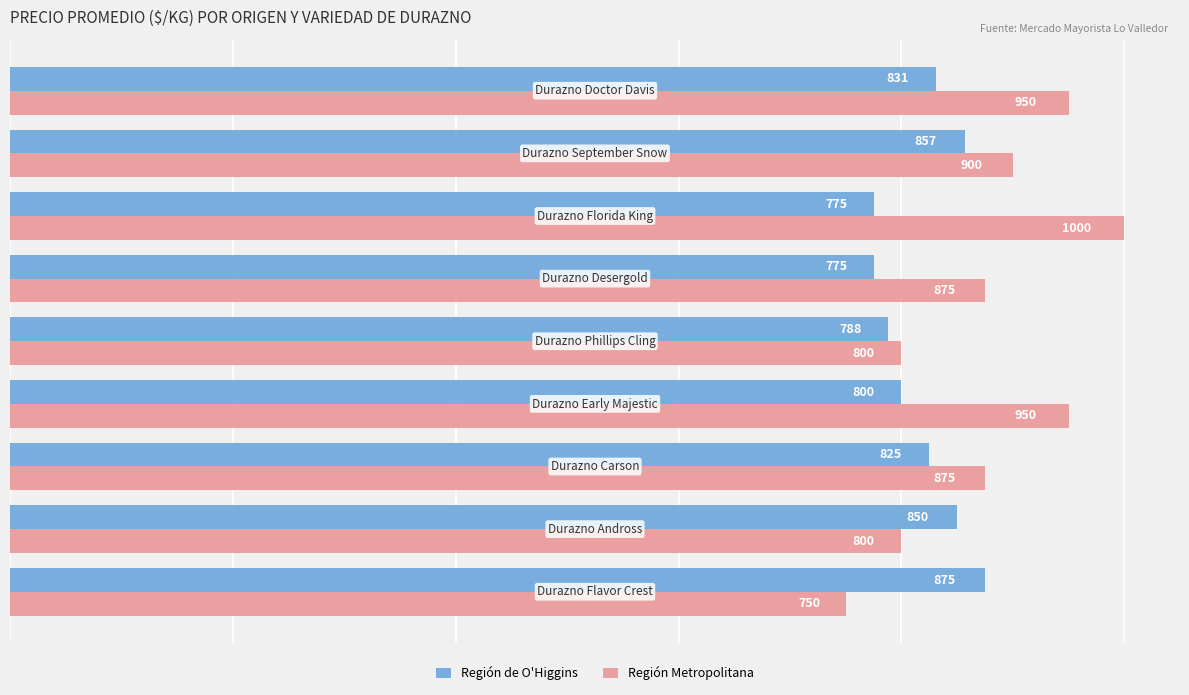

How many values in the Región de O'Higgins series are below 825?

4